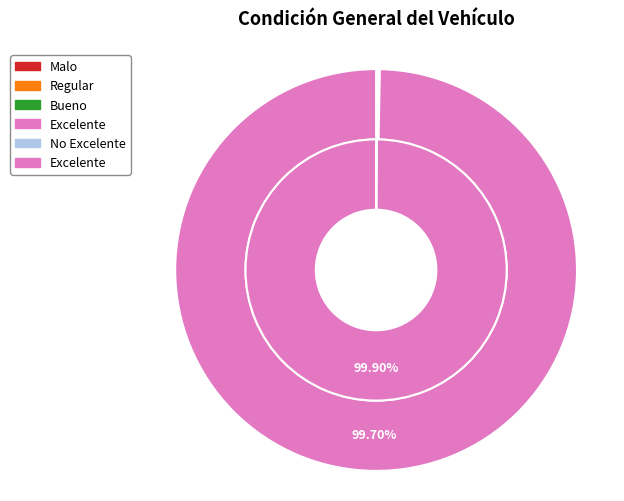

The Regular slice represents 11% of the pie. True or false?

False